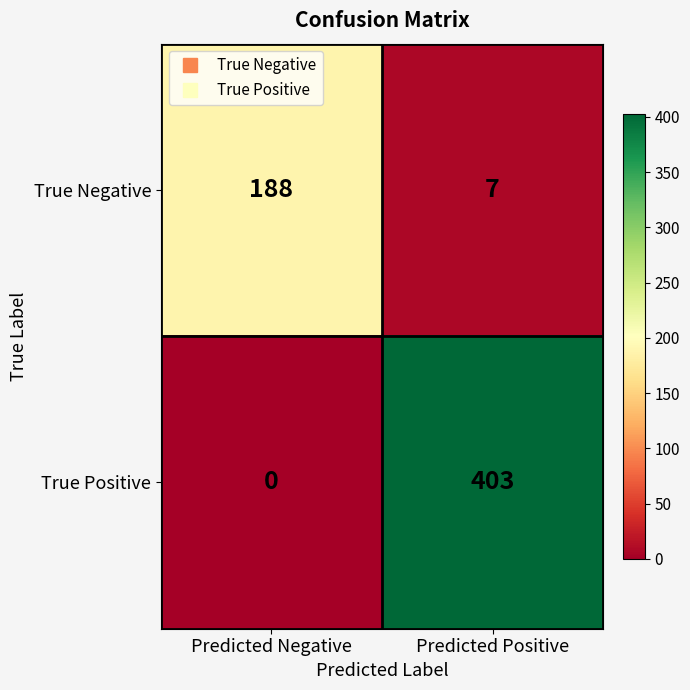

True or false: True Negative has a value of 7 at Predicted Positive.

True